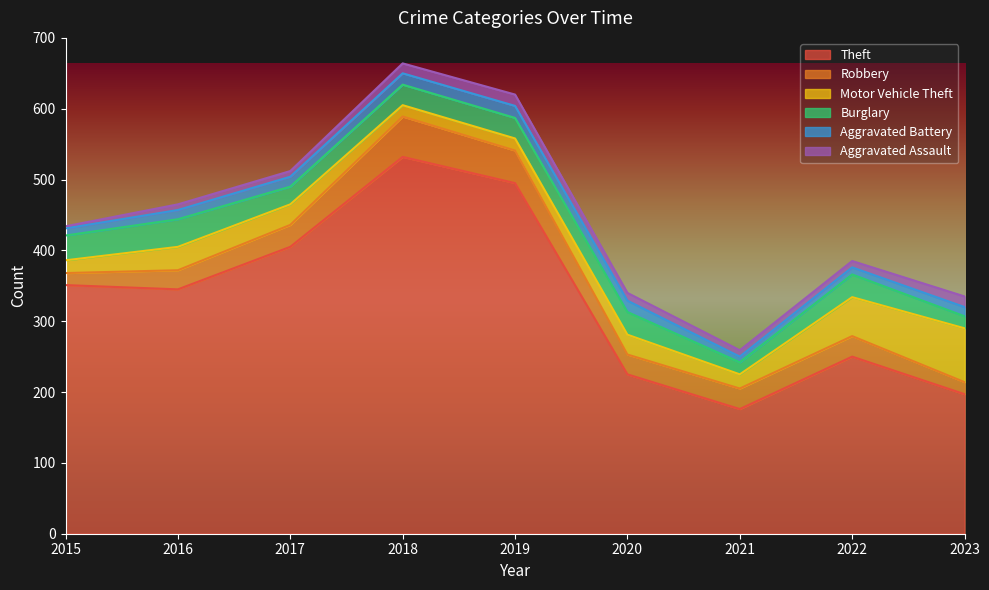

How many lines are shown in the chart?

6